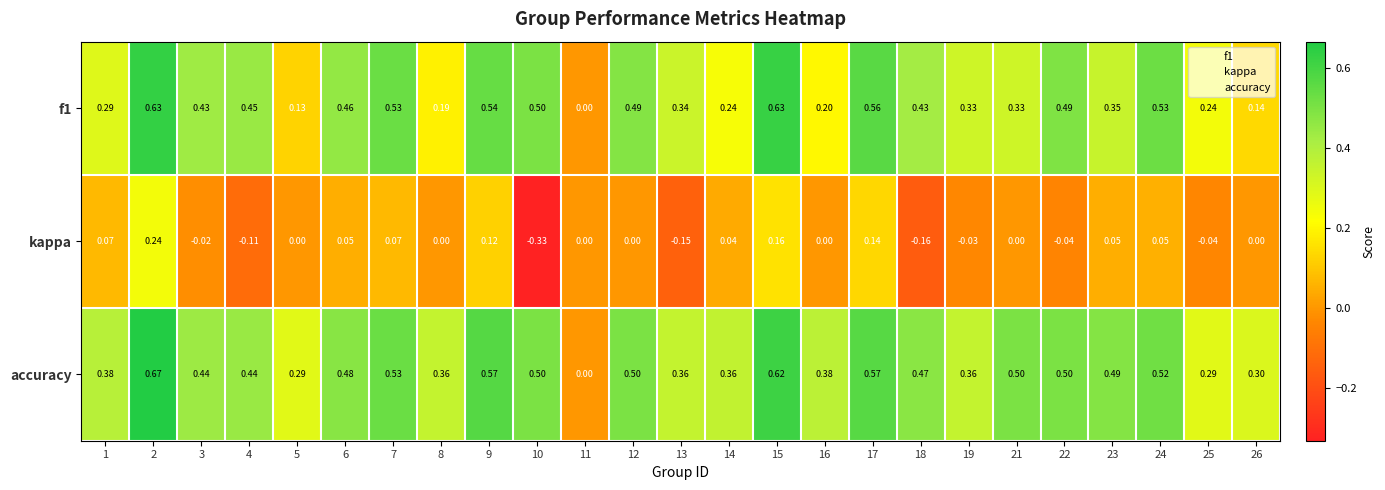

How many categories are shown in the chart?

25